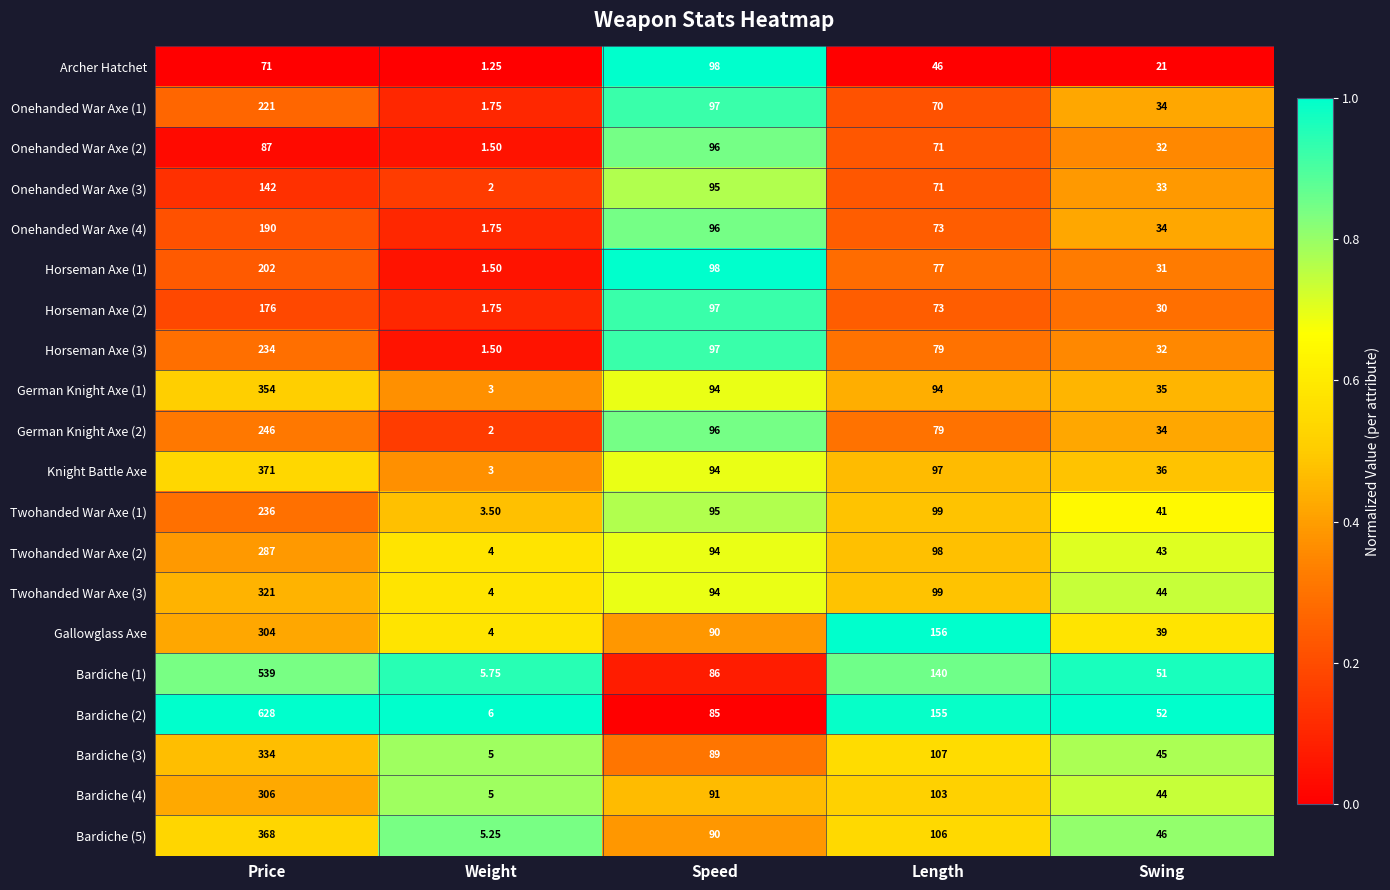

List the labels in order of Archer Hatchet value, largest first.

Speed, Price, Length, Swing, Weight